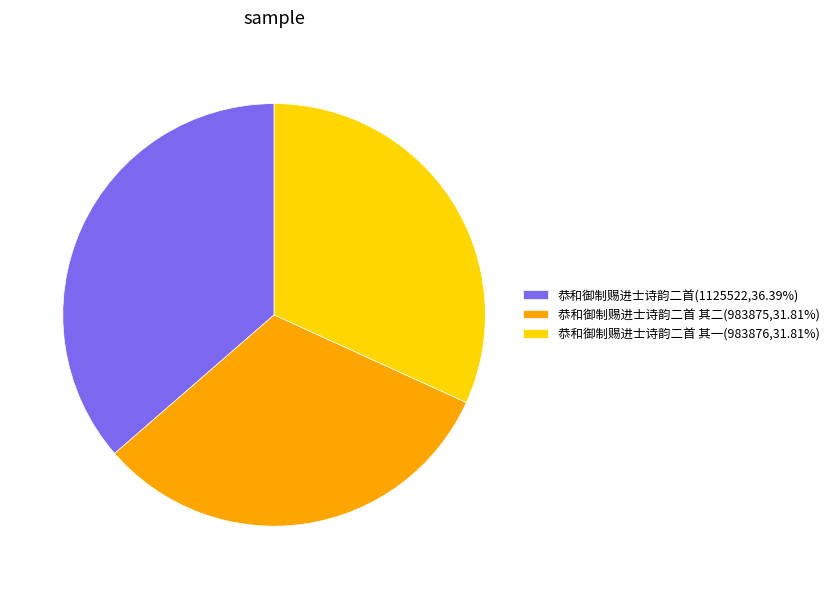

Does any single category account for the majority?

No